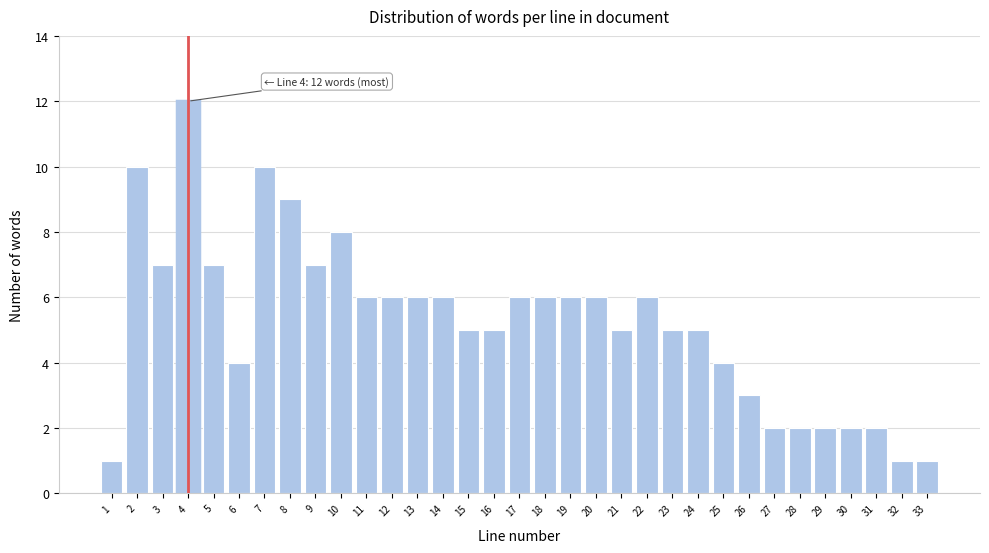

What is the value of the 22nd bar from the left?

6